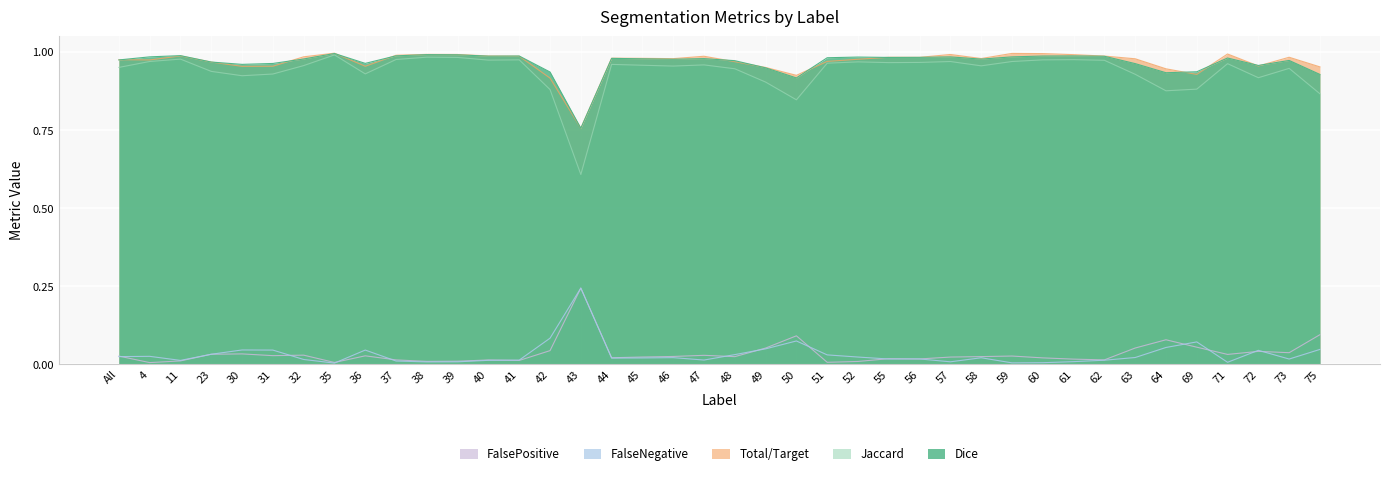

What is the sum of all Jaccard values?

37.5